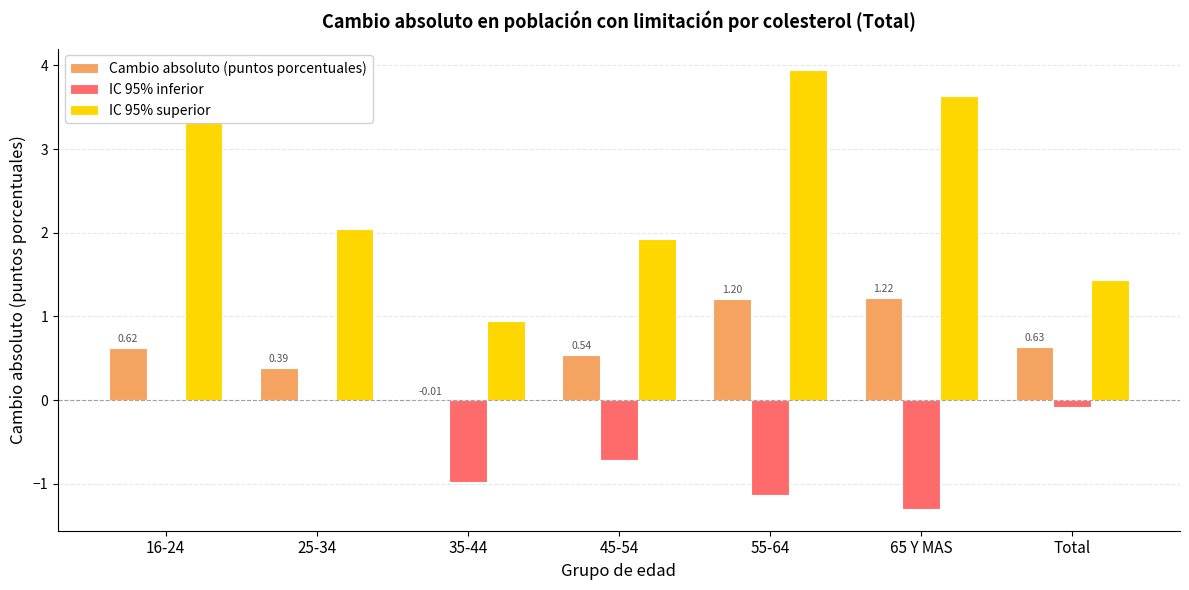

What is the sum of all Cambio absoluto (puntos porcentuales) values?

4.6